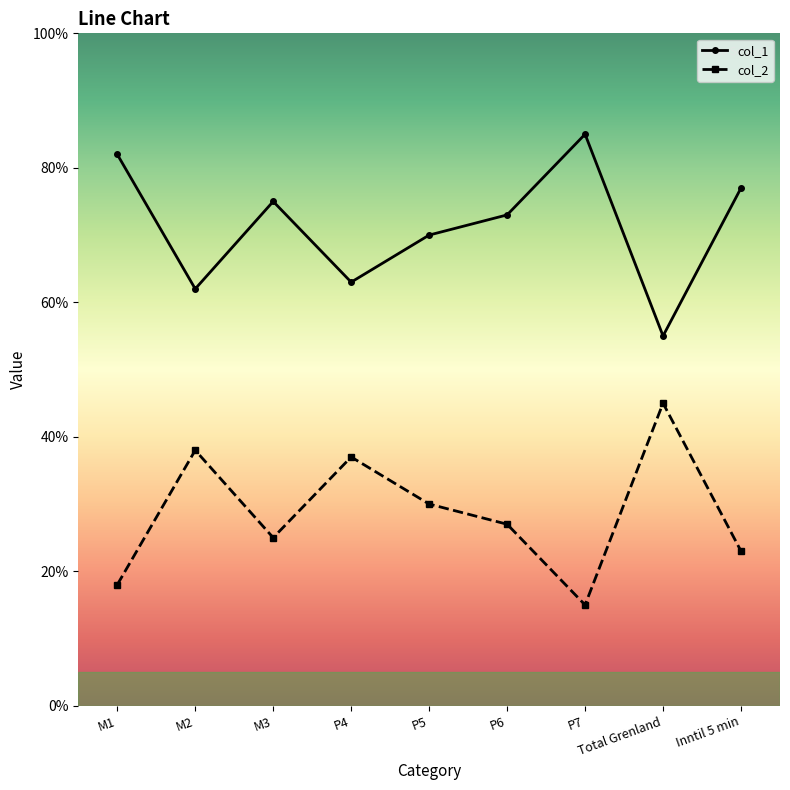

What is the smallest value displayed?

0.1